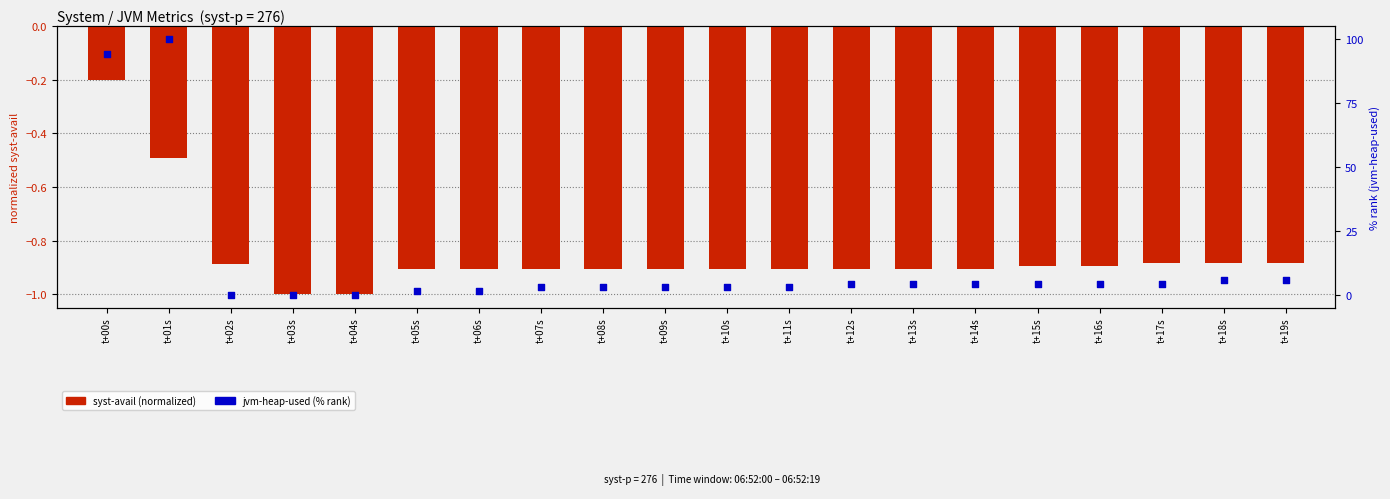

At which category is the sum across all series the highest?

t+01s